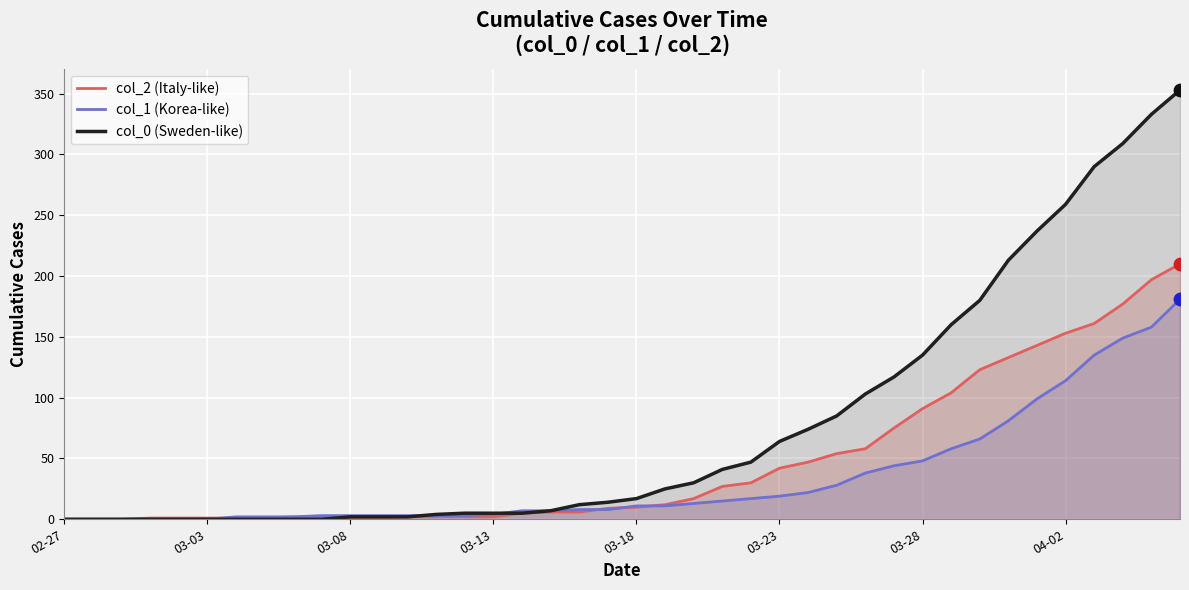

At how many categories does at least one series exceed 37?

17